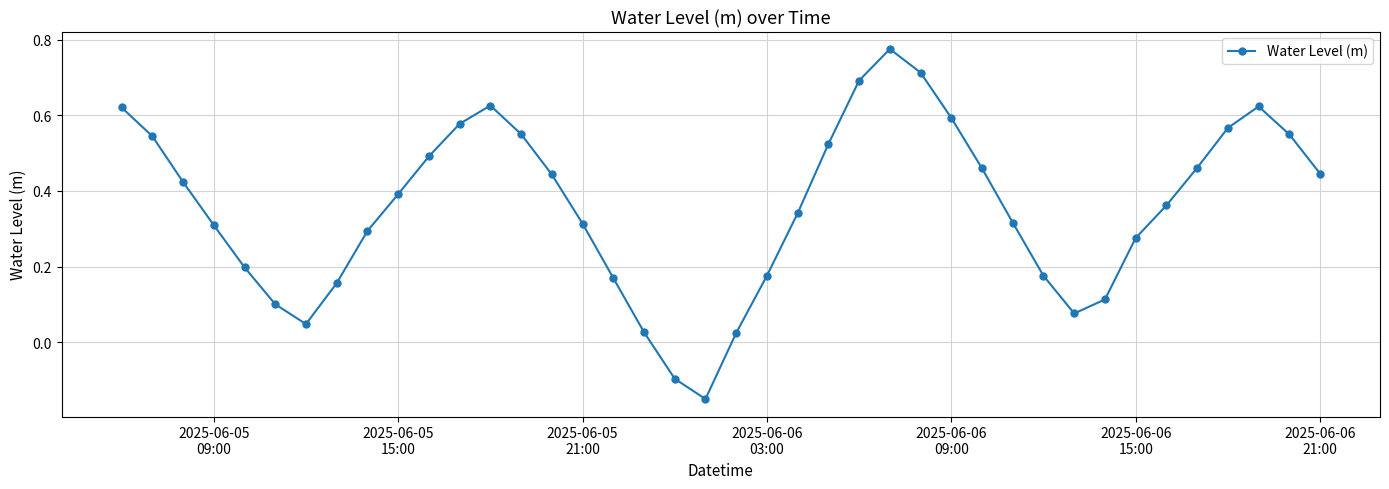

True or false: there are more than 2 points higher than both neighbors.

True